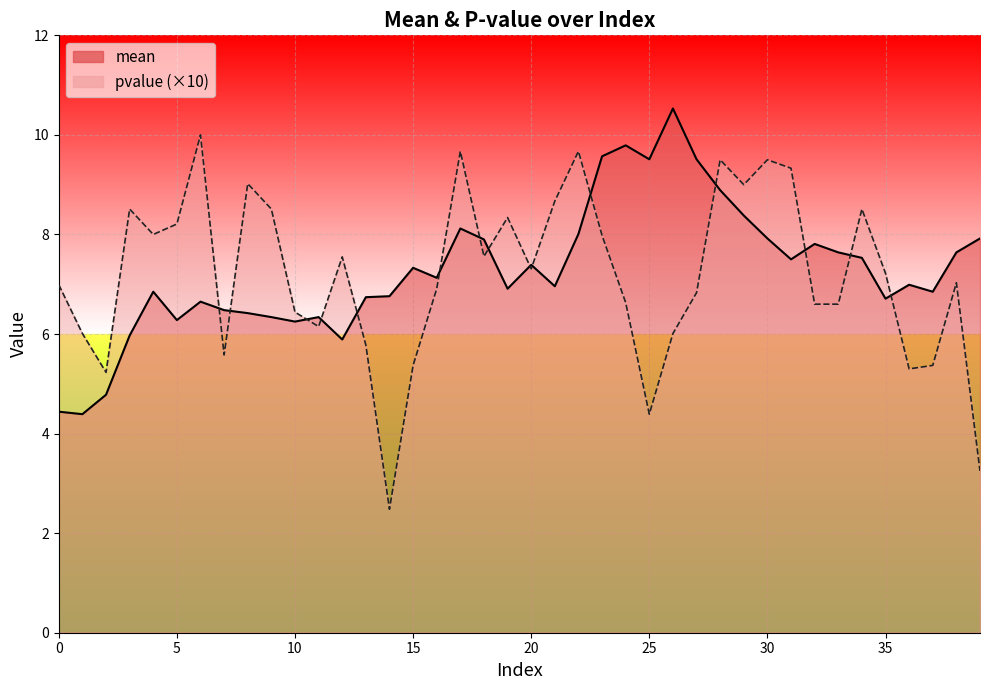

Reading left to right, extract all data points from this chart.

mean: 4.4	4.4	4.8	6.0	6.8	6.3	6.7	6.5	6.4	6.3	6.2	6.3	5.9	6.7	6.8	7.3	7.1	8.1	7.9	6.9	7.4	7.0	8.0	9.6	9.8	9.5	10.5	9.5	8.9	8.4	7.9	7.5	7.8	7.6	7.5	6.7	7.0	6.8	7.6	7.9
pvalue: 7.0	6.0	5.2	8.5	8.0	8.2	10.0	5.6	9.0	8.5	6.4	6.2	7.5	5.8	2.5	5.4	6.9	9.7	7.6	8.3	7.3	8.7	9.7	8.0	6.6	4.4	6.0	6.8	9.5	9.0	9.5	9.3	6.6	6.6	8.5	7.2	5.3	5.4	7.0	3.2